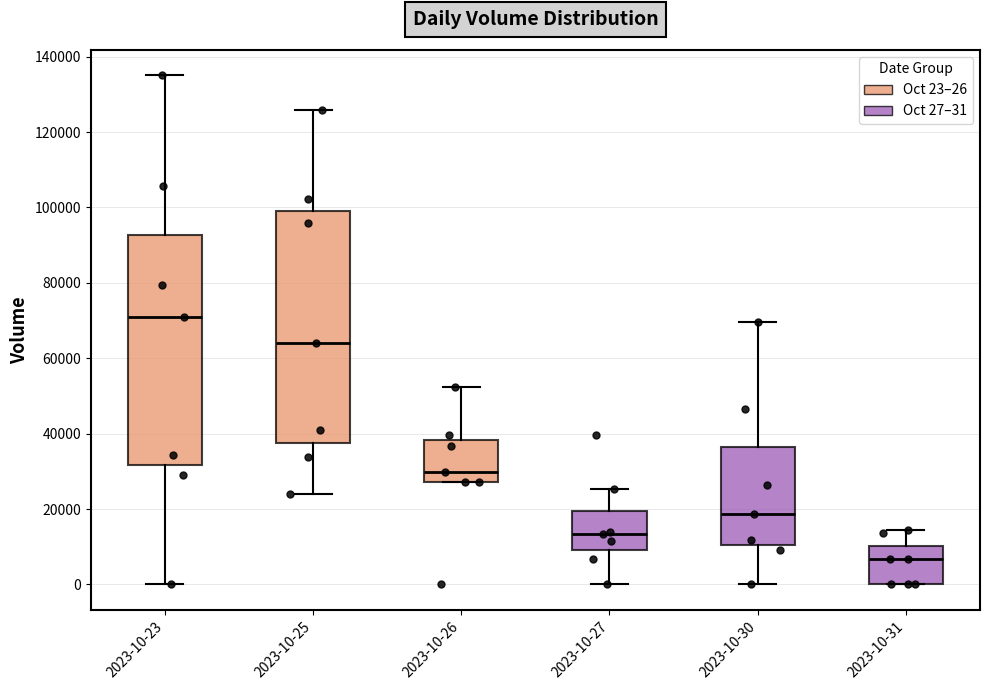

Where does the upper whisker of the box for 2023-10-23 end on the y-axis? The values are not printed on the chart, so give them approximately, as read against the axis.

136000